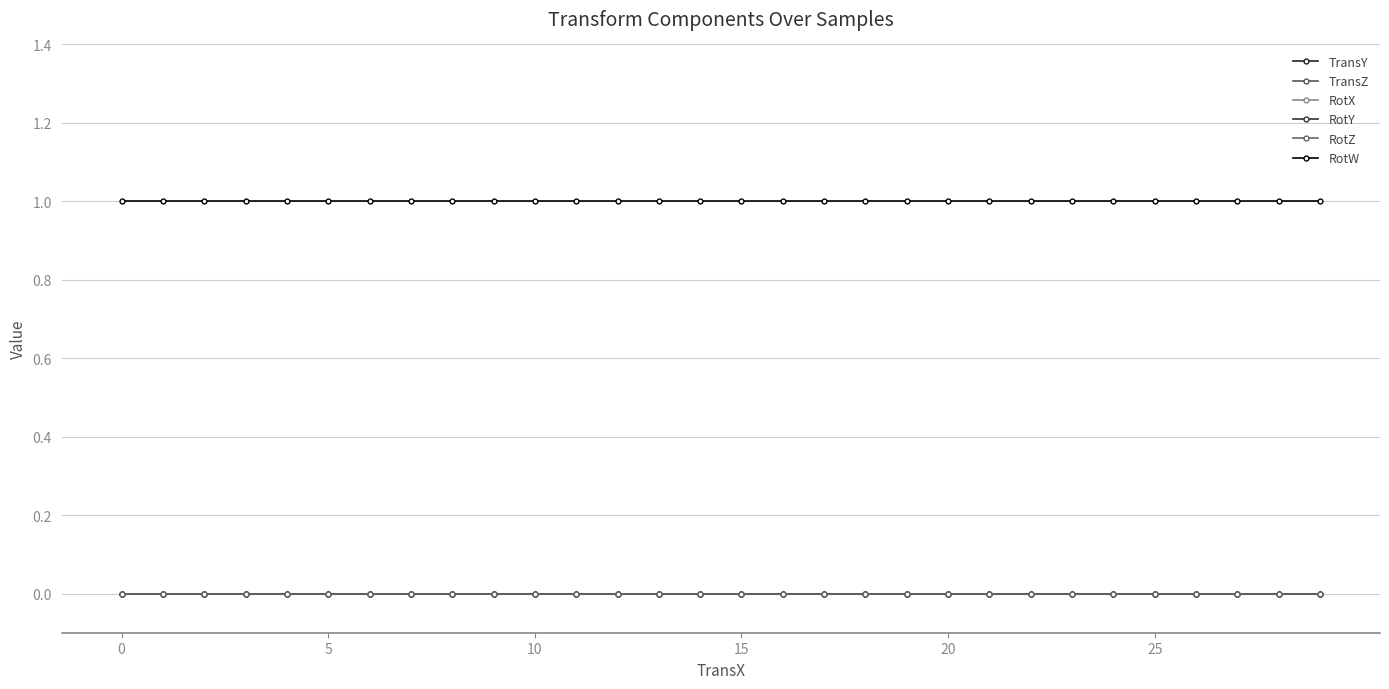

Does the chart have visible grid lines?

Yes